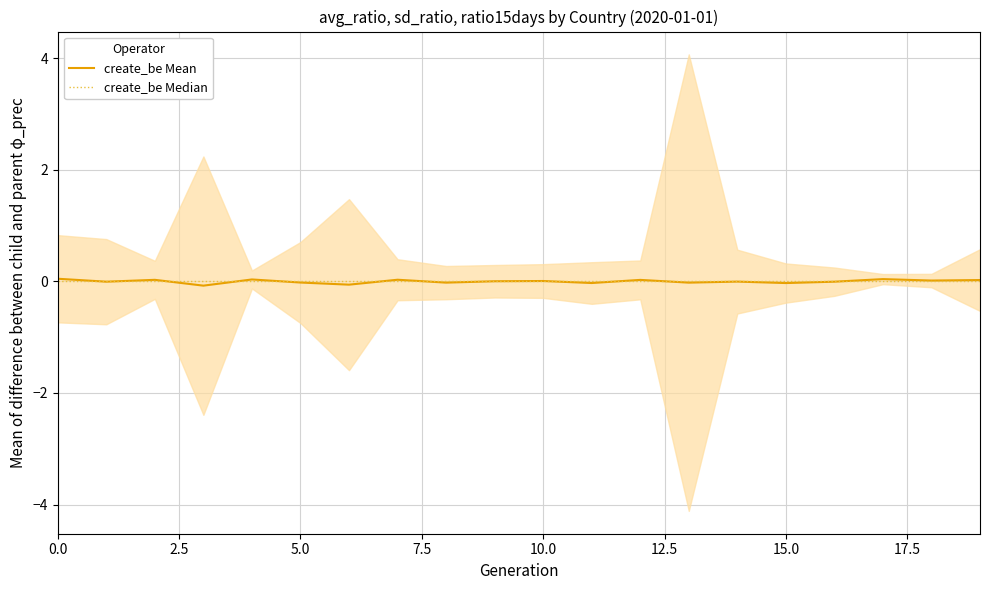

Between 0.0 and 17, which series saw the biggest shift?

create_be Mean